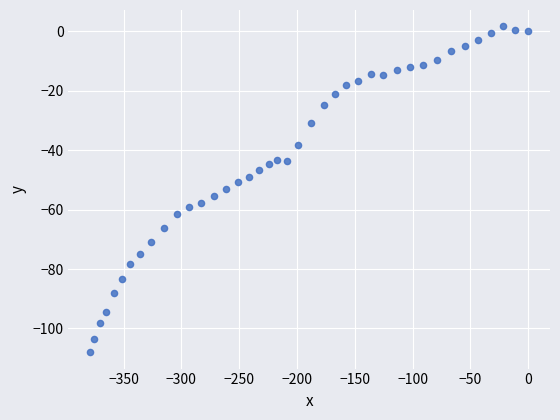

What is the range of Y values (max minus min)?

109.6